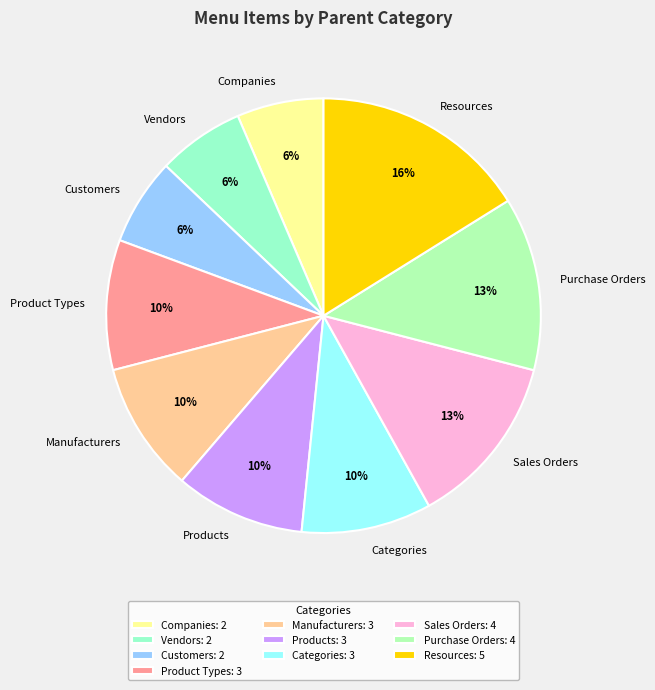

Which has a higher value, Sales Orders or Product Types?

Sales Orders